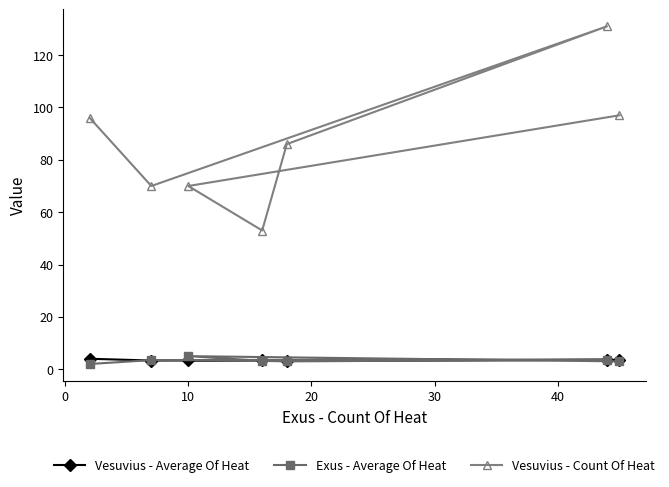

What is the average value of the Vesuvius - Count Of Heat series?

86.1